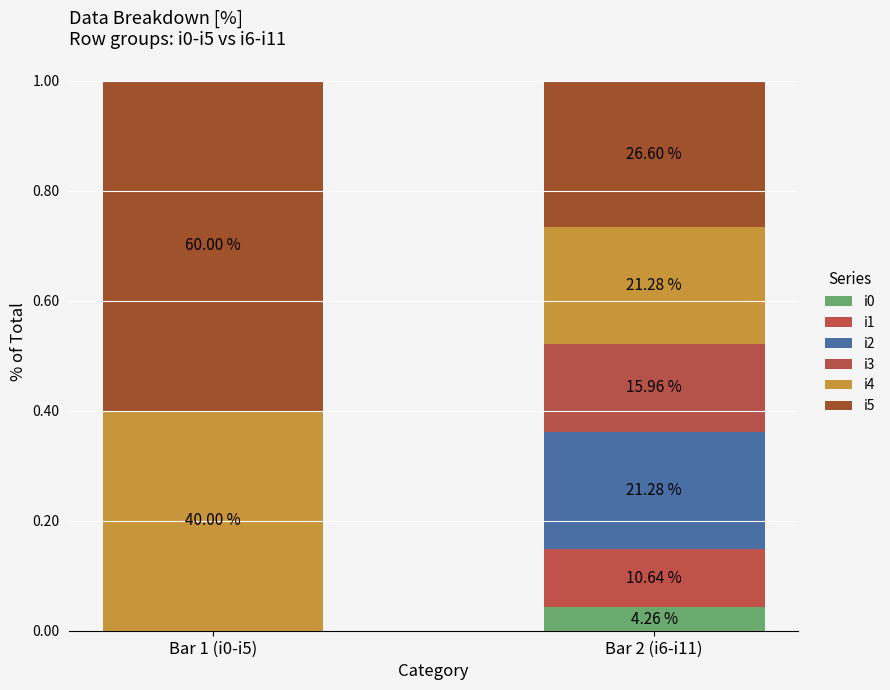

Are the bars horizontal?

No